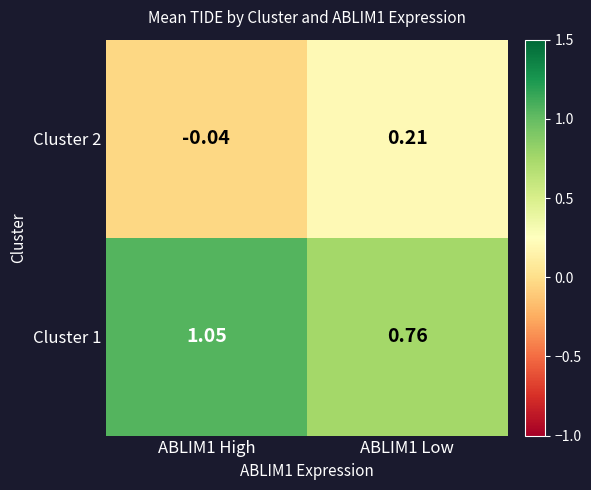

Is the value of Cluster 1 at ABLIM1 Low greater than the value of Cluster 2 at ABLIM1 Low?

Yes